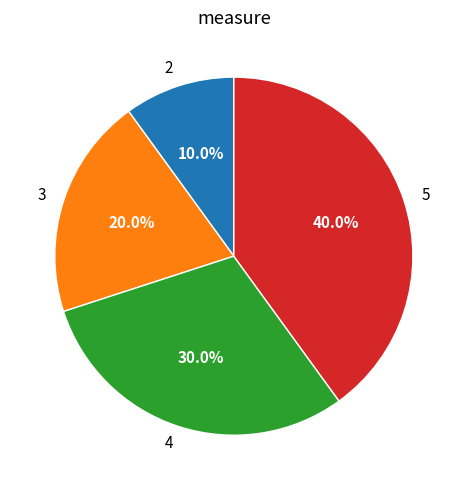

True or false: 3 accounts for 32% of the total.

False